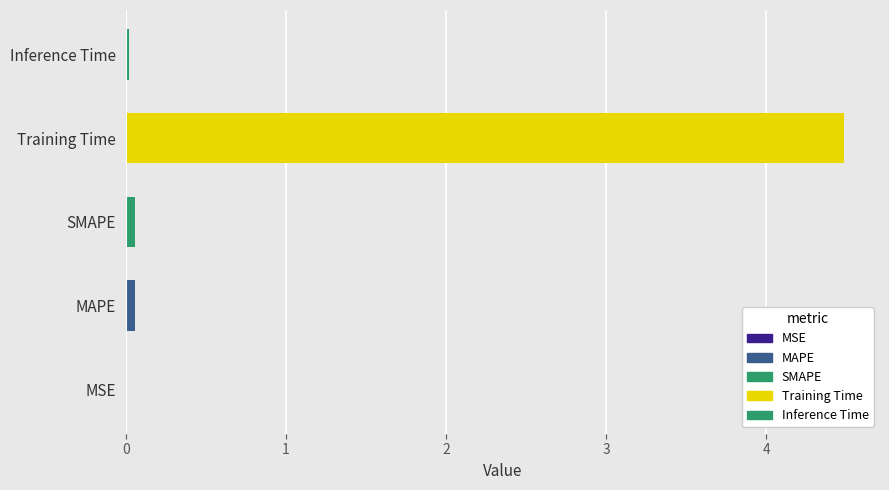

What is the sum of all values?

4.6